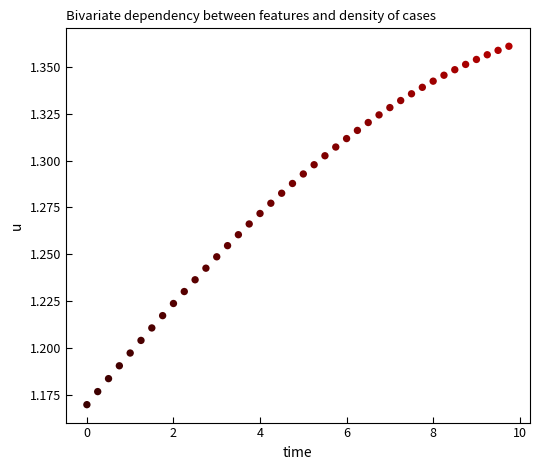

What is the range of X values (max minus min)?

9.8